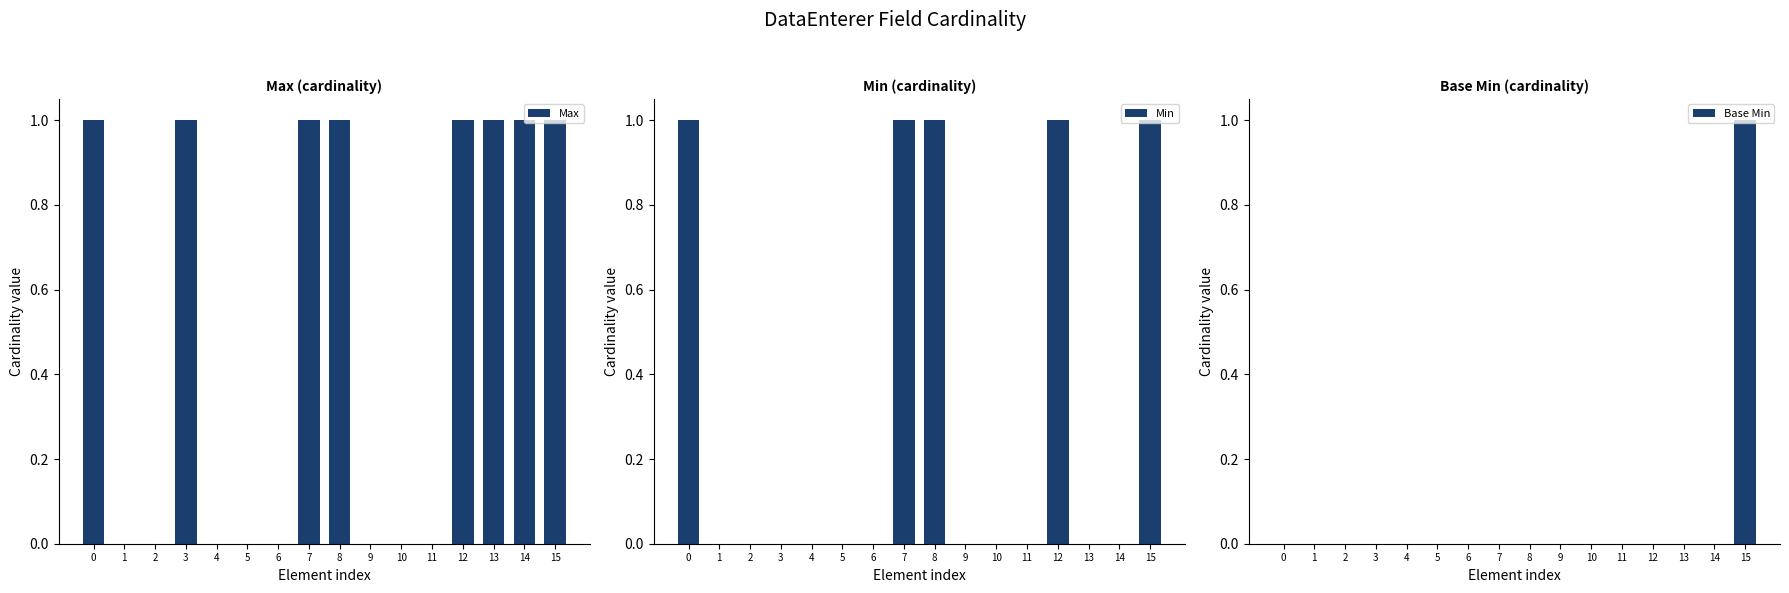

At how many categories does at least one series exceed 0?

8